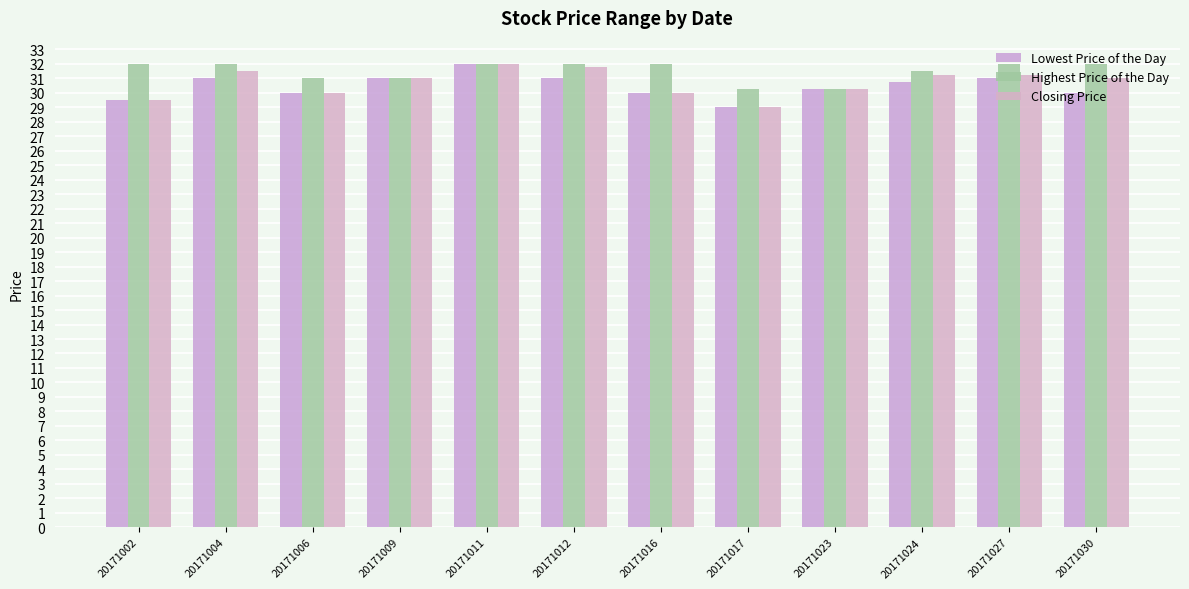

What is the difference between the Highest Price of the Day values at 20171017 and 20171002?

1.8